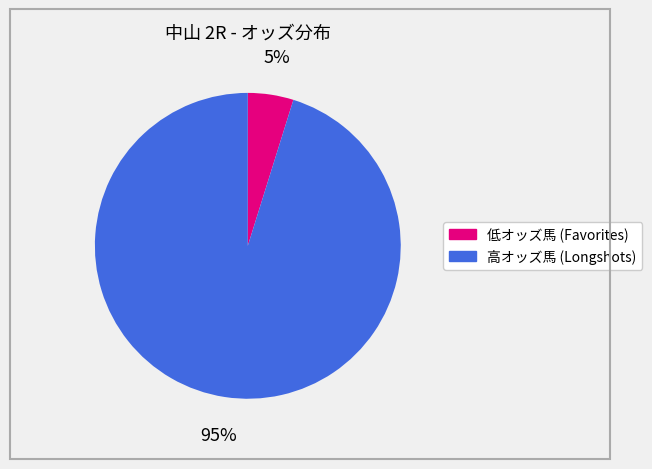

How many segments does this pie chart have?

2